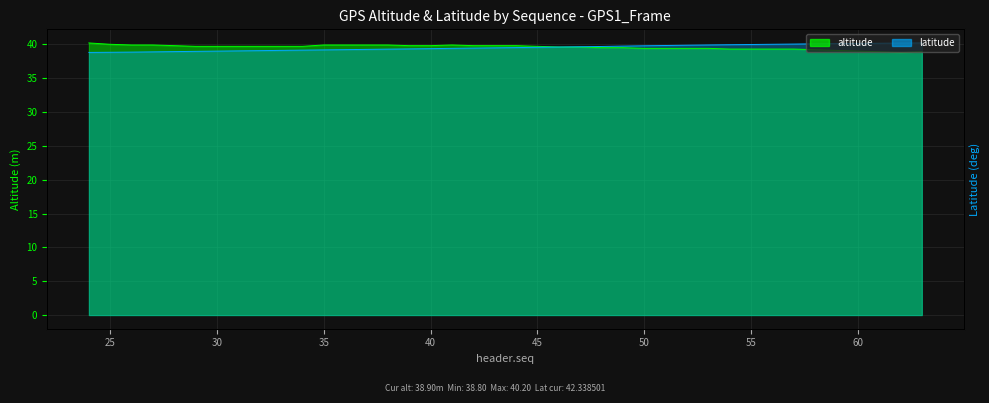

Between which two adjacent categories do latitude and altitude first intersect?

46 and 47